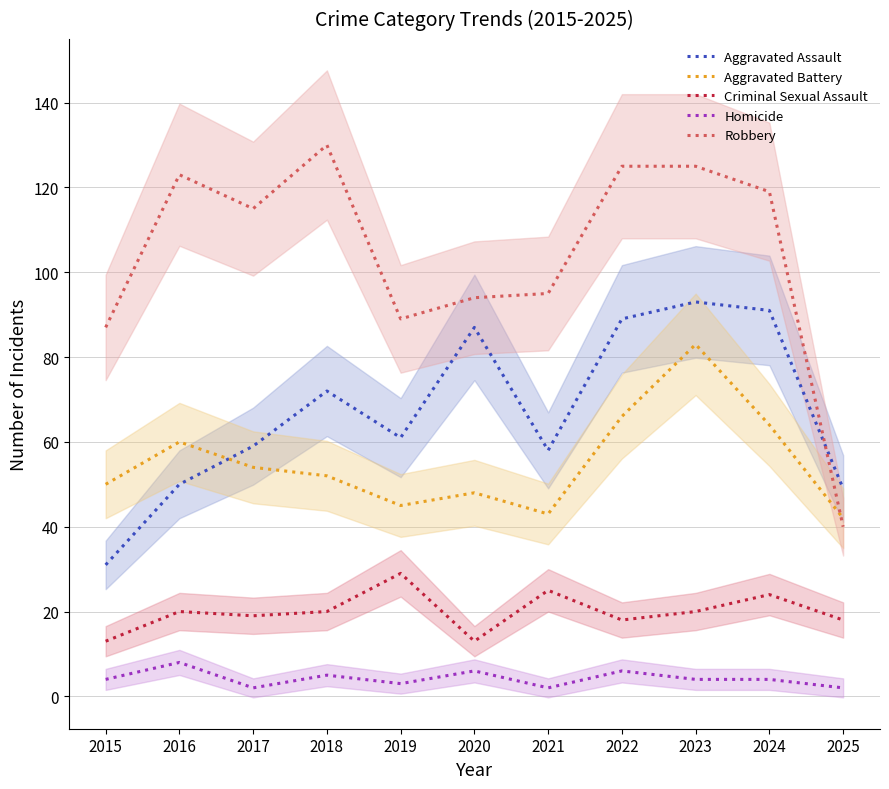

True or false: Homicide and Aggravated Assault cross at least once.

False